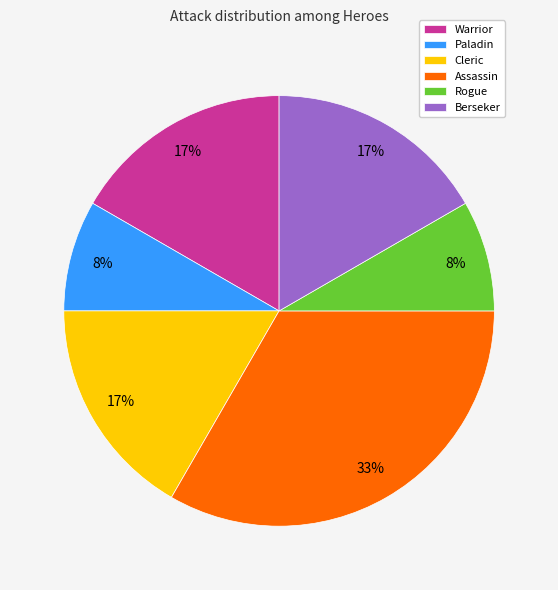

Which slice is the largest?

Assassin